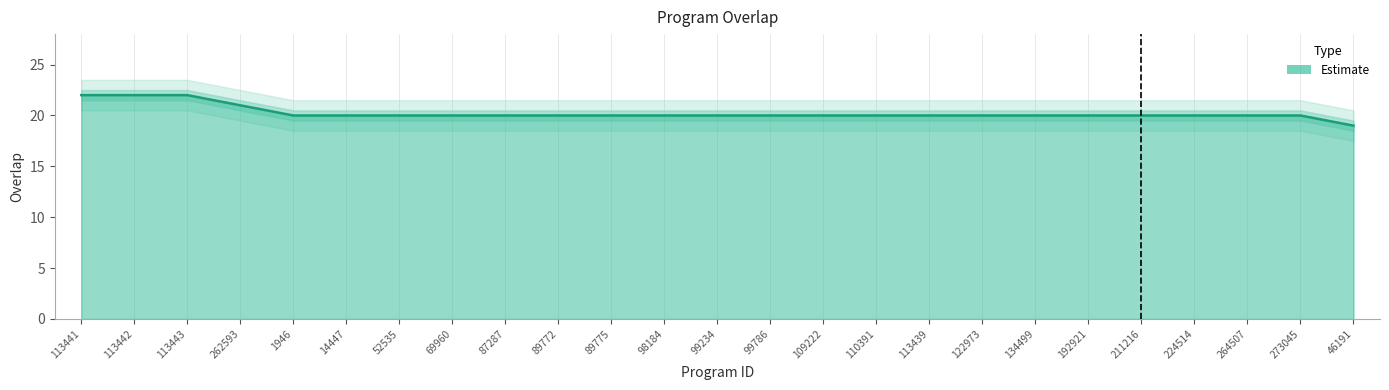

What is the difference between the maximum and second lowest values?

2